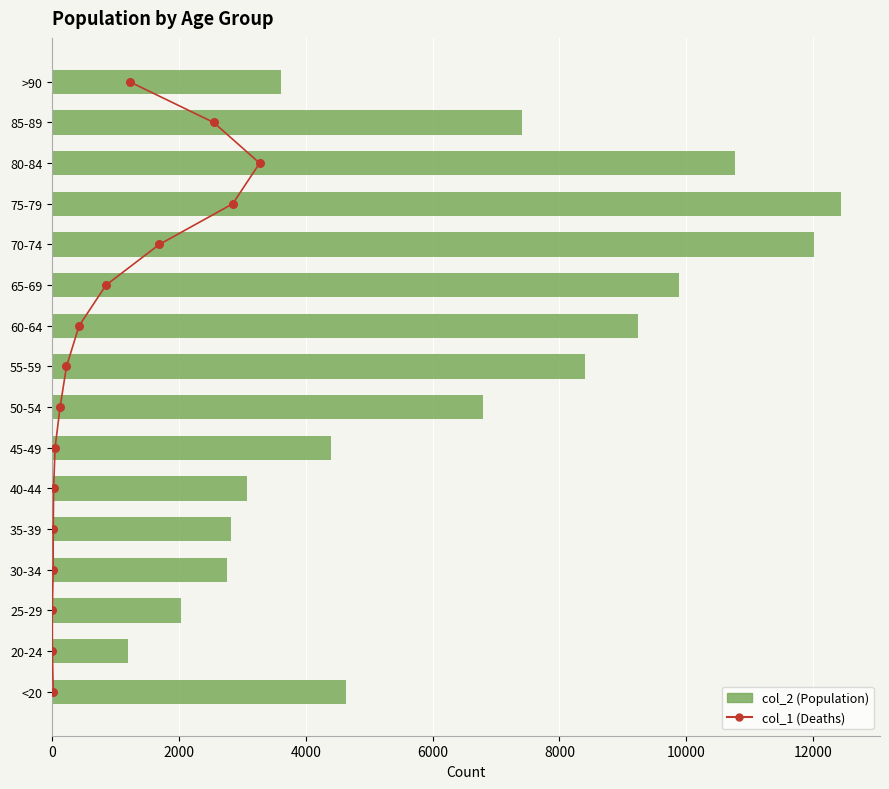

Which series has the largest total across all categories?

col_2 (Population)